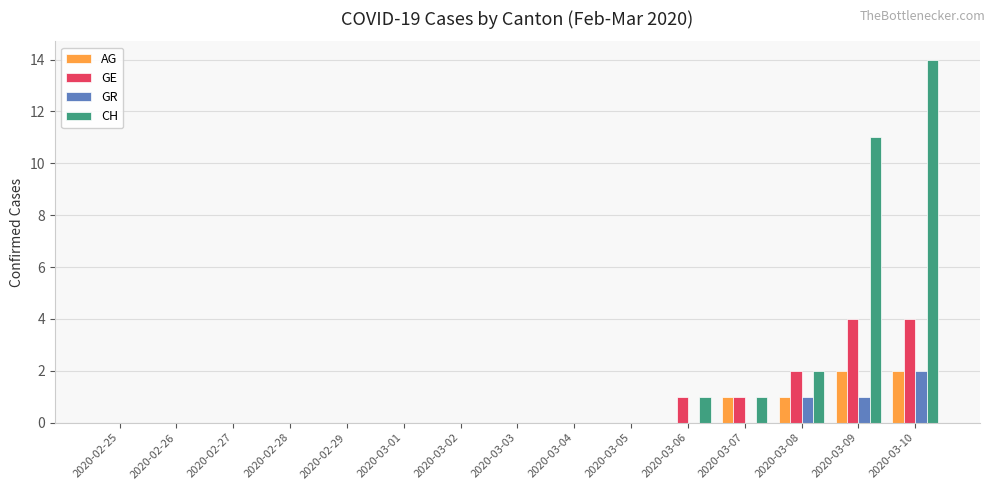

What is the highest value of the CH series?

14